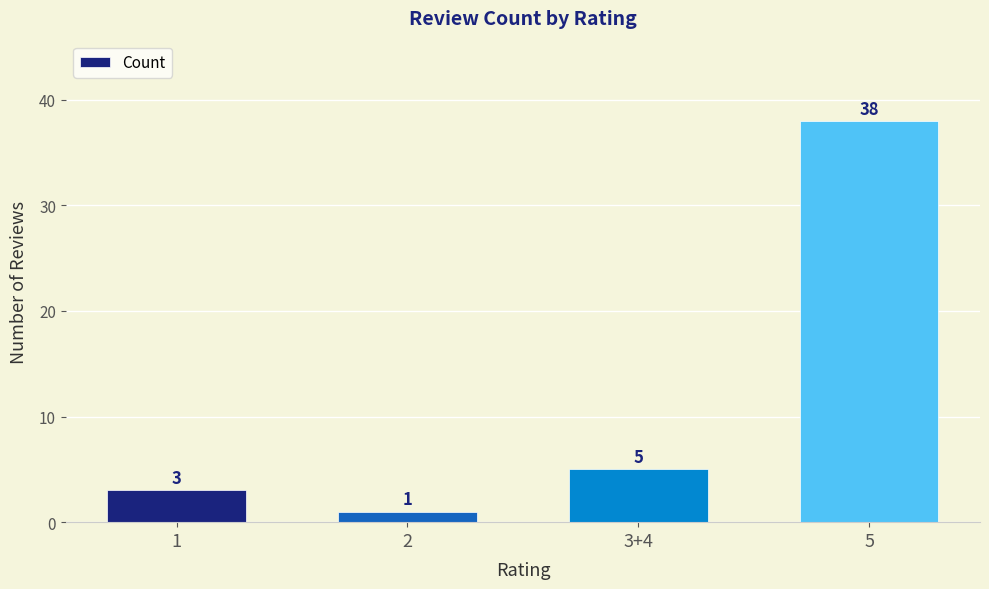

How many series are shown in this chart?

1